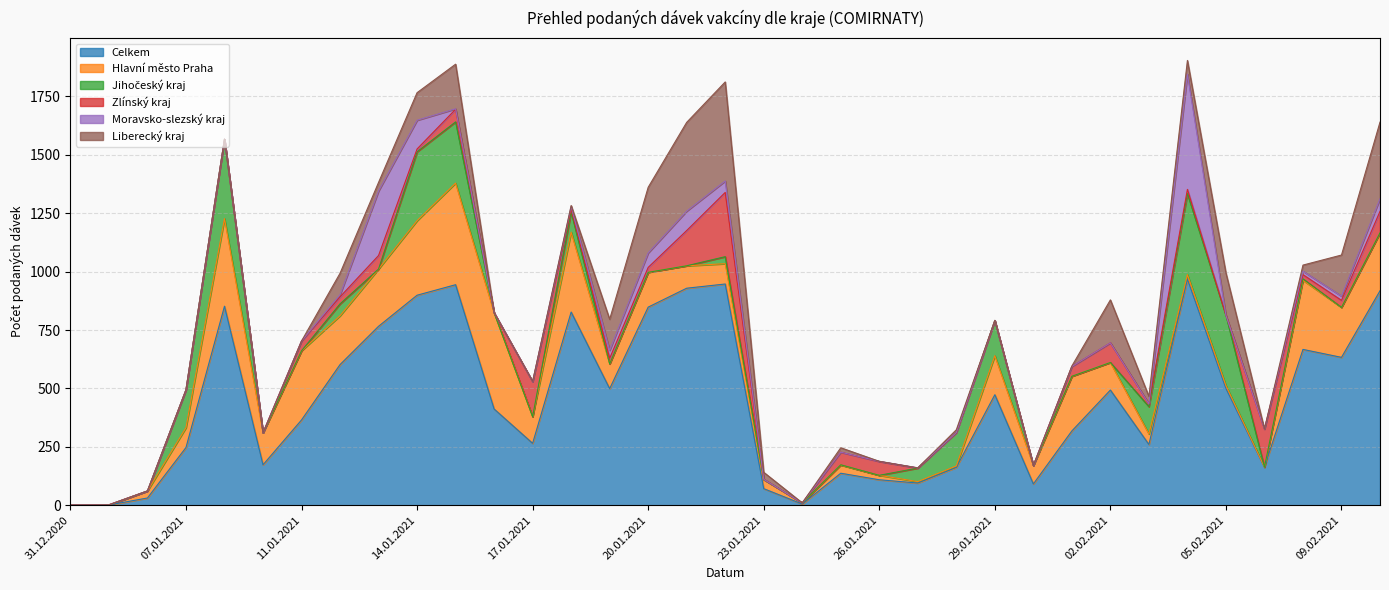

Reading left to right, transcribe all the data shown in this chart.

Celkem: 31.12.2020=1	01.01.2021=1	06.01.2021=31	07.01.2021=247	08.01.2021=852	09.01.2021=173	11.01.2021=365	12.01.2021=602	13.01.2021=766	14.01.2021=899	15.01.2021=944	16.01.2021=412	17.01.2021=265	18.01.2021=827	19.01.2021=499	20.01.2021=848	21.01.2021=929	22.01.2021=947	23.01.2021=71	24.01.2021=5	25.01.2021=137	26.01.2021=109	27.01.2021=95	28.01.2021=162	29.01.2021=473	30.01.2021=91	01.02.2021=318	02.02.2021=493	03.02.2021=260	04.02.2021=968	05.02.2021=500	07.02.2021=163	08.02.2021=667	09.02.2021=633	10.02.2021=918
Hlavní město Praha: 31.12.2020=0	01.01.2021=0	06.01.2021=30	07.01.2021=85	08.01.2021=375	09.01.2021=137	11.01.2021=296	12.01.2021=209	13.01.2021=245	14.01.2021=319	15.01.2021=435	16.01.2021=412	17.01.2021=114	18.01.2021=342	19.01.2021=106	20.01.2021=149	21.01.2021=96	22.01.2021=87	23.01.2021=39	24.01.2021=5	25.01.2021=35	26.01.2021=19	27.01.2021=6	28.01.2021=6	29.01.2021=167	30.01.2021=79	01.02.2021=234	02.02.2021=118	03.02.2021=45	04.02.2021=19	05.02.2021=12	07.02.2021=0	08.02.2021=296	09.02.2021=214	10.02.2021=248
Jihočeský kraj: 31.12.2020=0	01.01.2021=0	06.01.2021=0	07.01.2021=162	08.01.2021=340	09.01.2021=0	11.01.2021=0	12.01.2021=51	13.01.2021=0	14.01.2021=295	15.01.2021=262	16.01.2021=0	17.01.2021=0	18.01.2021=86	19.01.2021=0	20.01.2021=0	21.01.2021=0	22.01.2021=30	23.01.2021=0	24.01.2021=0	25.01.2021=1	26.01.2021=0	27.01.2021=58	28.01.2021=143	29.01.2021=151	30.01.2021=0	01.02.2021=0	02.02.2021=0	03.02.2021=117	04.02.2021=347	05.02.2021=301	07.02.2021=0	08.02.2021=6	09.02.2021=0	10.02.2021=0
Zlínský kraj: 31.12.2020=0	01.01.2021=1	06.01.2021=0	07.01.2021=0	08.01.2021=0	09.01.2021=0	11.01.2021=42	12.01.2021=30	13.01.2021=58	14.01.2021=12	15.01.2021=54	16.01.2021=0	17.01.2021=150	18.01.2021=12	19.01.2021=24	20.01.2021=21	21.01.2021=151	22.01.2021=275	23.01.2021=1	24.01.2021=0	25.01.2021=54	26.01.2021=59	27.01.2021=0	28.01.2021=0	29.01.2021=0	30.01.2021=0	01.02.2021=42	02.02.2021=84	03.02.2021=12	04.02.2021=18	05.02.2021=0	07.02.2021=163	08.02.2021=18	09.02.2021=30	10.02.2021=92
Moravsko-slezský kraj: 31.12.2020=0	01.01.2021=0	06.01.2021=0	07.01.2021=0	08.01.2021=0	09.01.2021=0	11.01.2021=0	12.01.2021=9	13.01.2021=276	14.01.2021=123	15.01.2021=2	16.01.2021=0	17.01.2021=0	18.01.2021=12	19.01.2021=34	20.01.2021=62	21.01.2021=83	22.01.2021=49	23.01.2021=0	24.01.2021=0	25.01.2021=0	26.01.2021=1	27.01.2021=1	28.01.2021=0	29.01.2021=0	30.01.2021=0	01.02.2021=0	02.02.2021=0	03.02.2021=0	04.02.2021=493	05.02.2021=0	07.02.2021=0	08.02.2021=15	09.02.2021=18	10.02.2021=54
Liberecký kraj: 31.12.2020=0	01.01.2021=0	06.01.2021=0	07.01.2021=0	08.01.2021=0	09.01.2021=0	11.01.2021=0	12.01.2021=92	13.01.2021=37	14.01.2021=118	15.01.2021=191	16.01.2021=0	17.01.2021=1	18.01.2021=4	19.01.2021=133	20.01.2021=281	21.01.2021=380	22.01.2021=424	23.01.2021=30	24.01.2021=0	25.01.2021=19	26.01.2021=0	27.01.2021=0	28.01.2021=12	29.01.2021=0	30.01.2021=0	01.02.2021=2	02.02.2021=184	03.02.2021=32	04.02.2021=59	05.02.2021=181	07.02.2021=0	08.02.2021=26	09.02.2021=176	10.02.2021=328